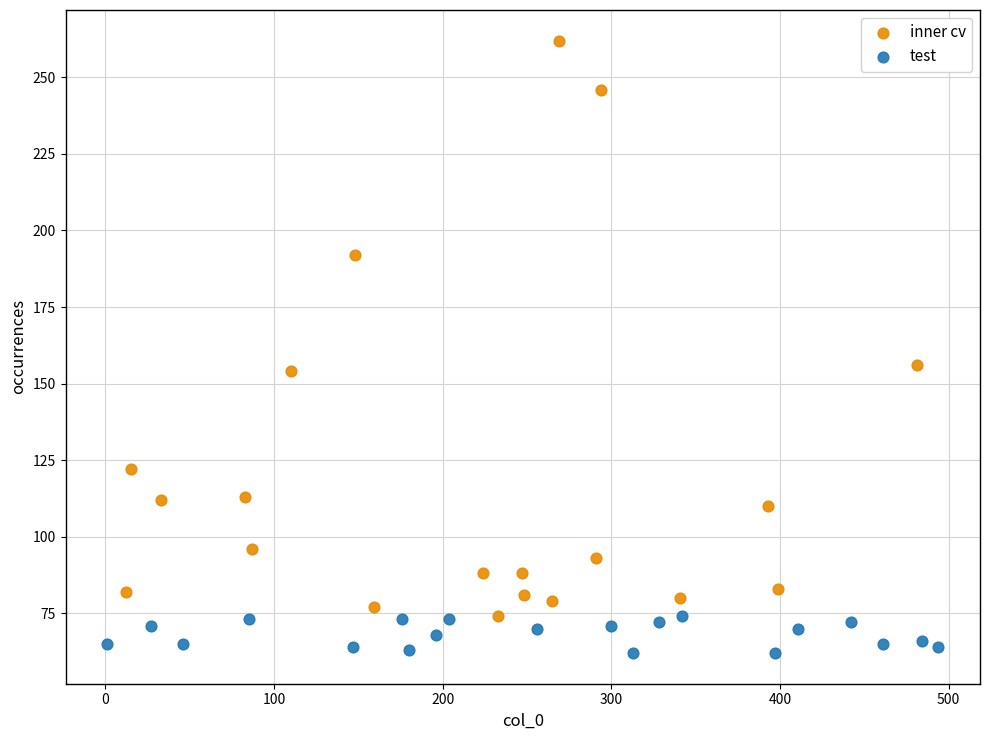

Which series has the largest Y range (max minus min)?

inner cv